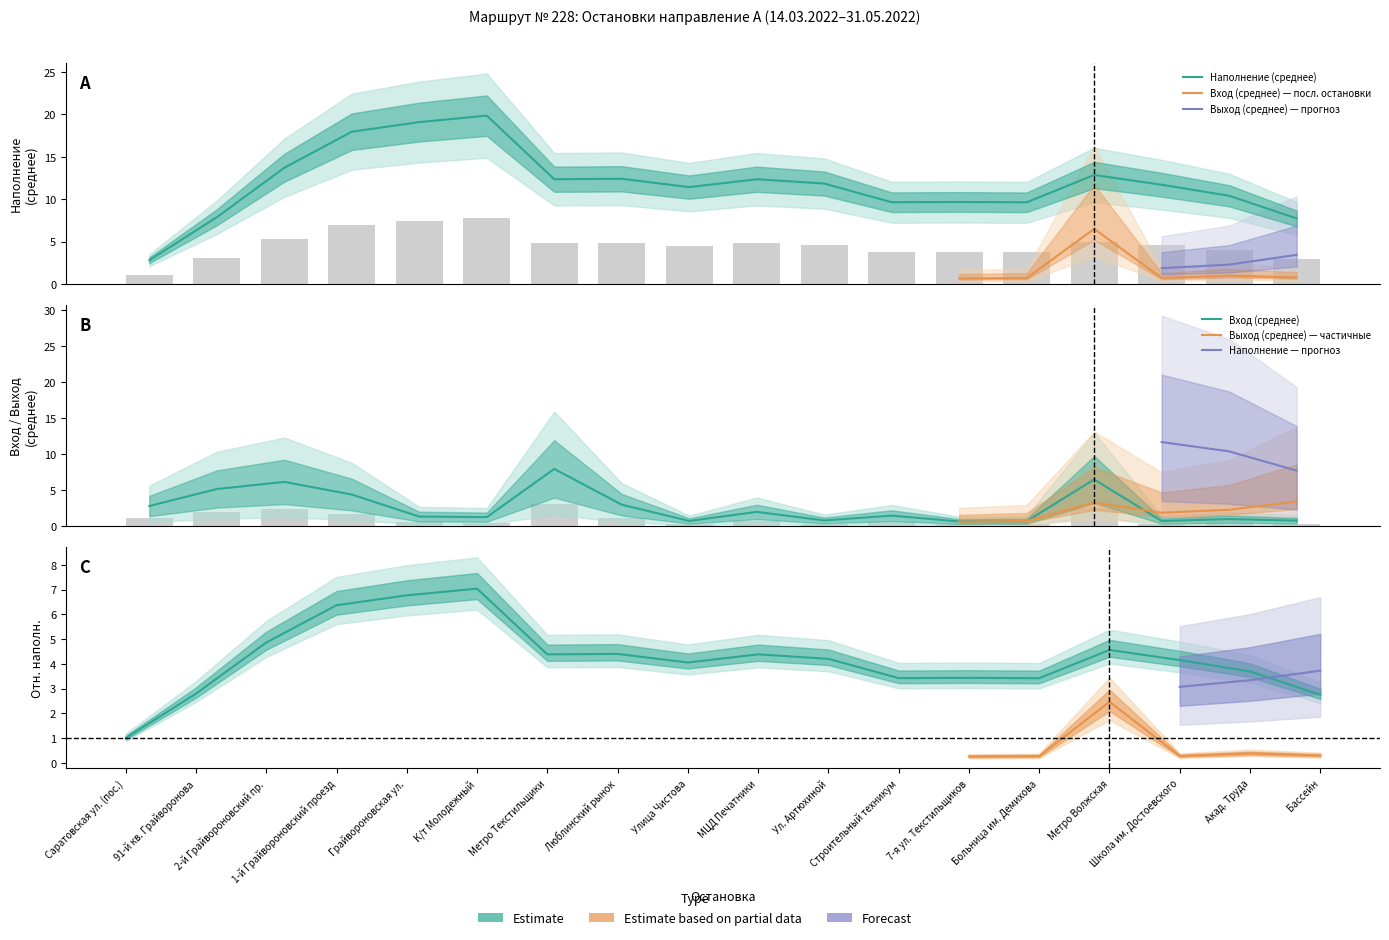

What is the total value across all series at Улица Чистова?

16.9